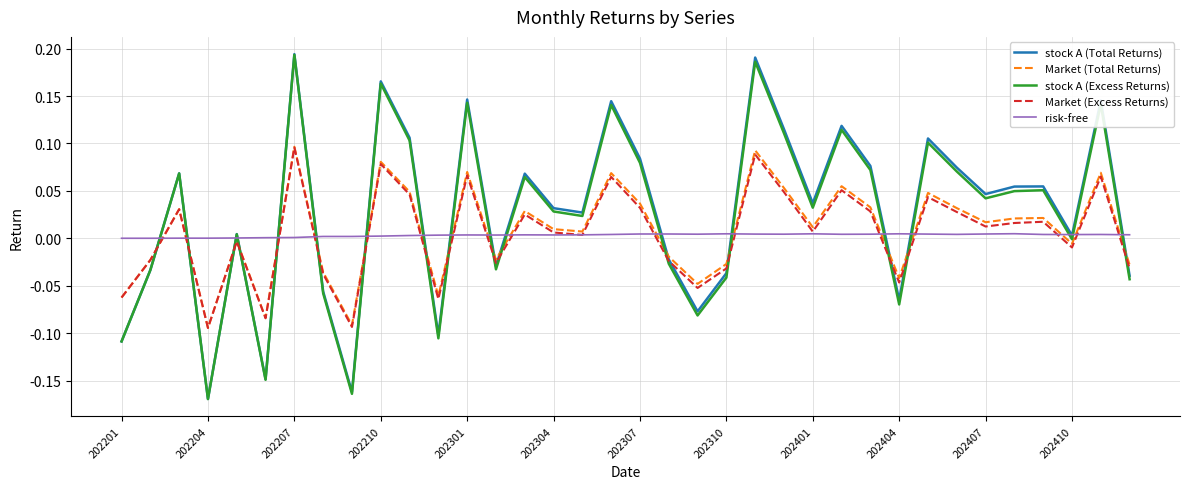

True or false: Market (Total Returns) and stock A (Excess Returns) cross at least once.

True